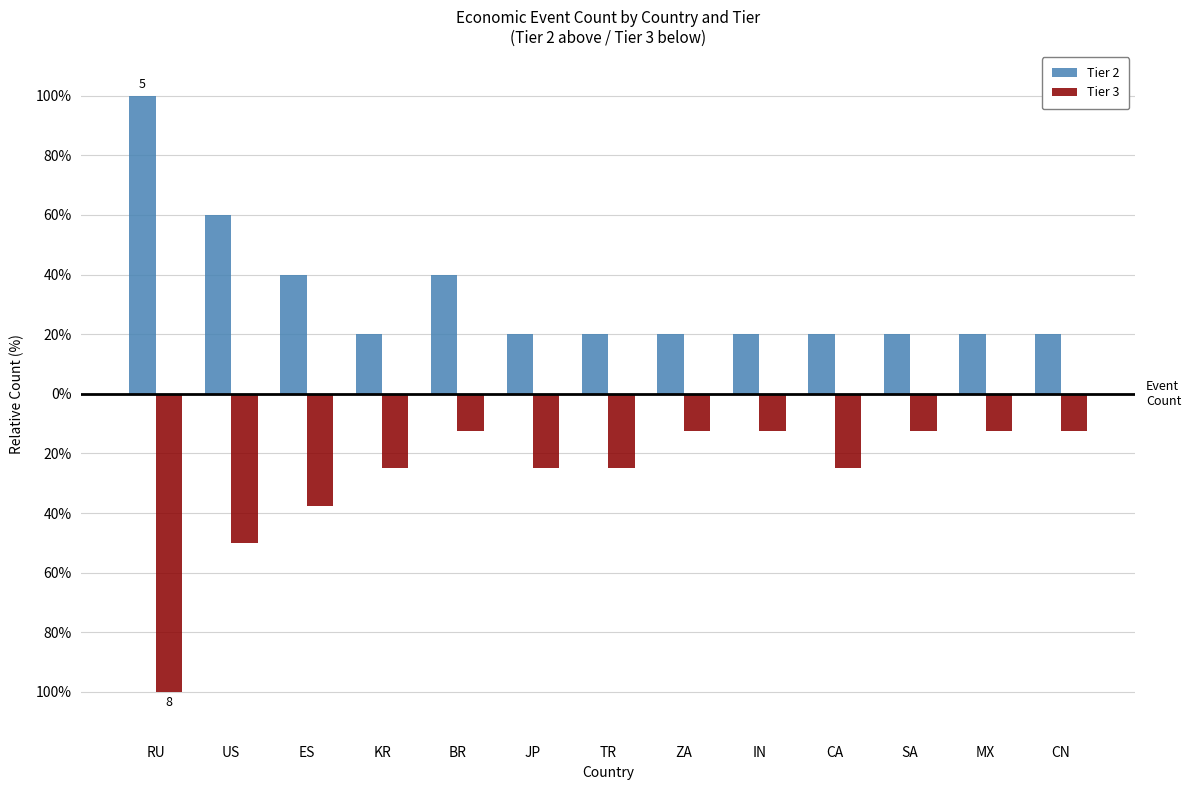

Rank the categories by Tier 2 value from highest to lowest.

RU, US, ES, BR, KR, JP, TR, ZA, IN, CA, SA, MX, CN